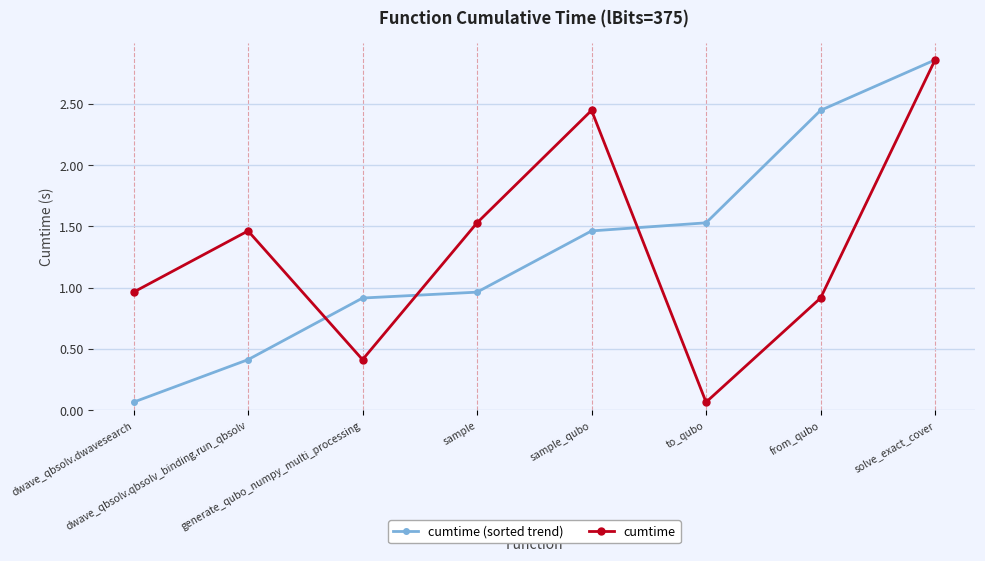

How many data points in cumtime (sorted trend) are less than 1?

4